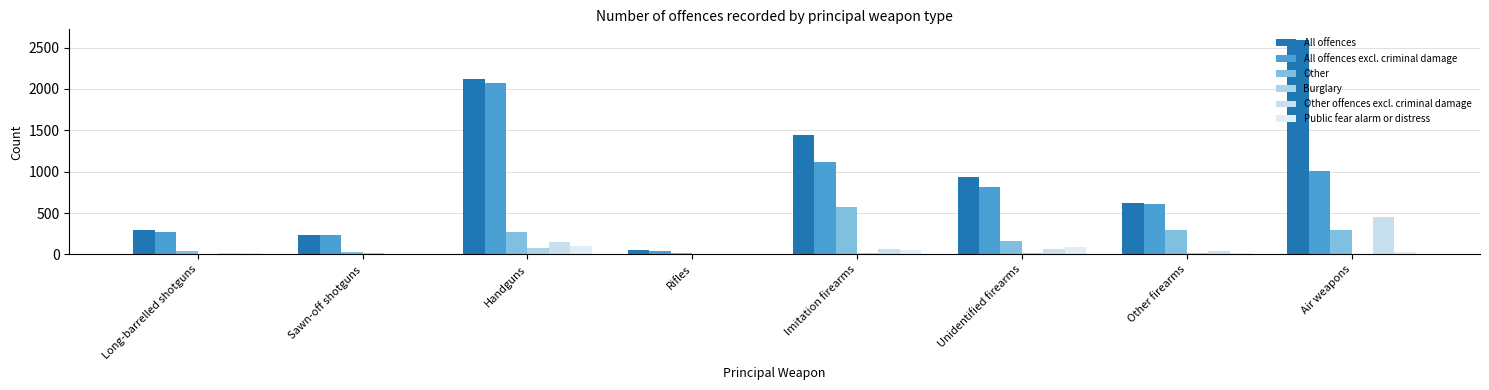

Between Rifles and Imitation firearms, which series saw the biggest shift?

All offences